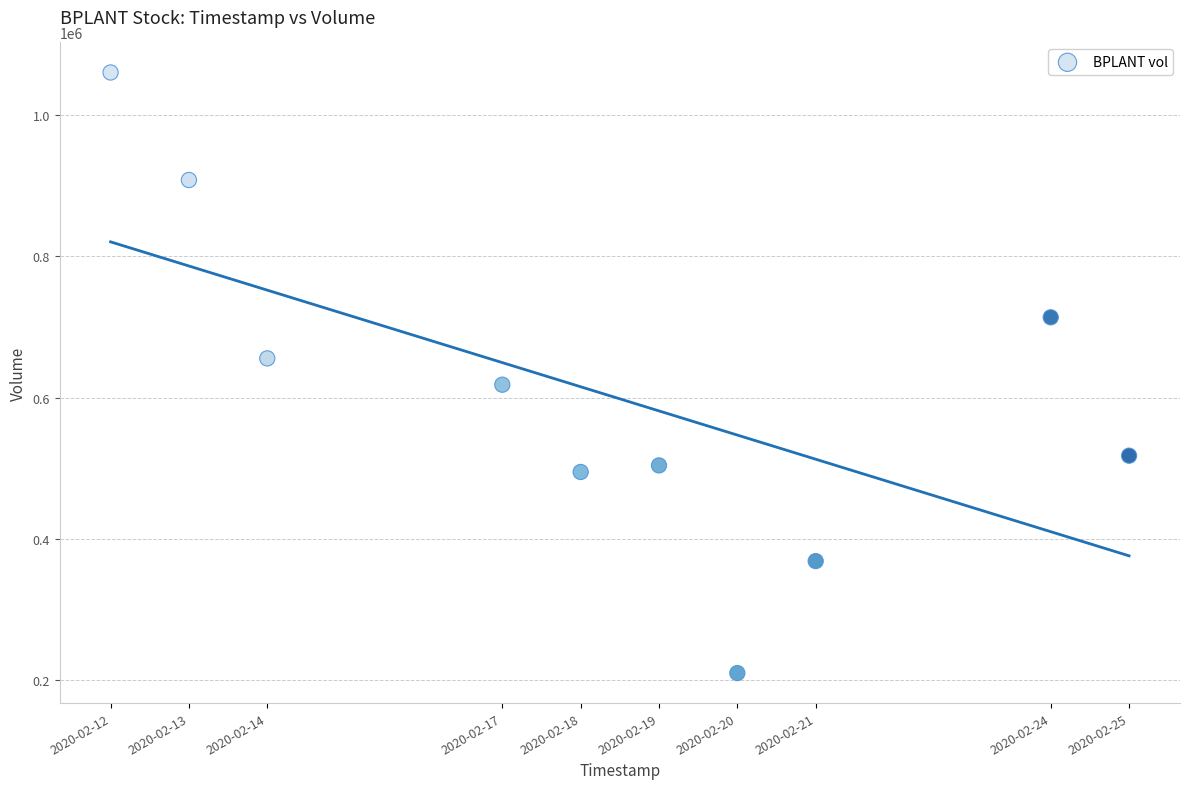

What is the average Y value?

605000